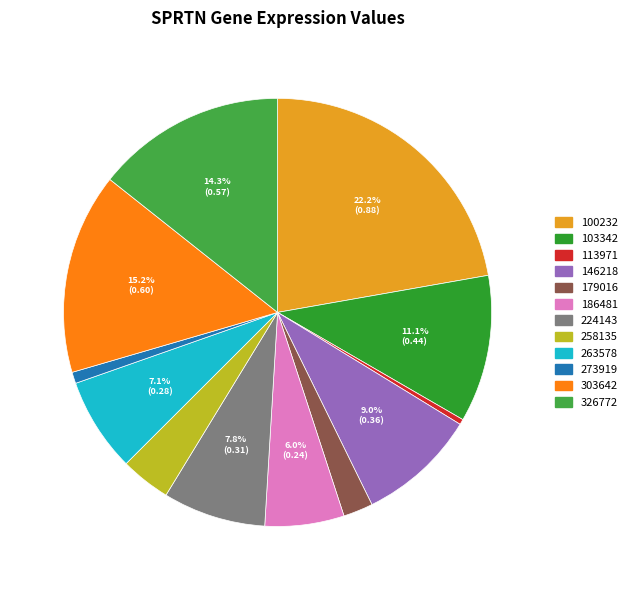

What percentage is NOT represented by 100232?

77.8%